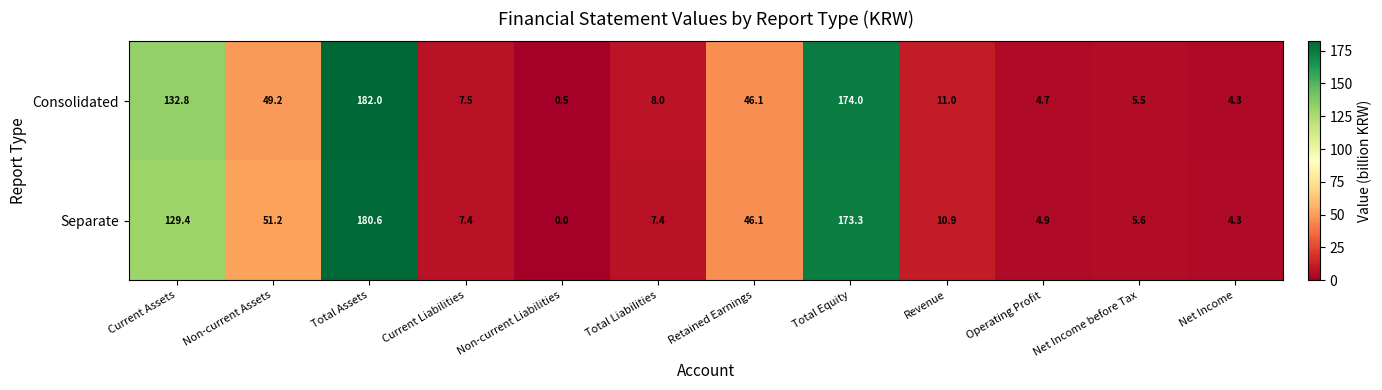

How many categories are shown in the chart?

12